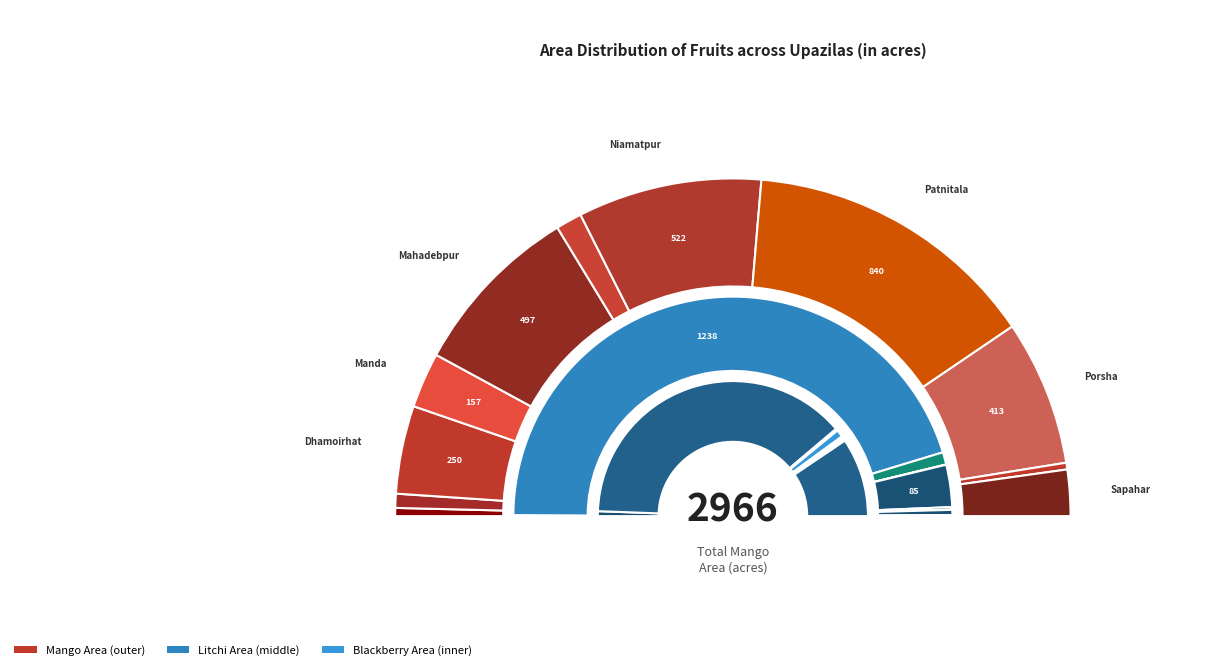

What is the total percentage of Raninagar and Sapahar?

5.1%